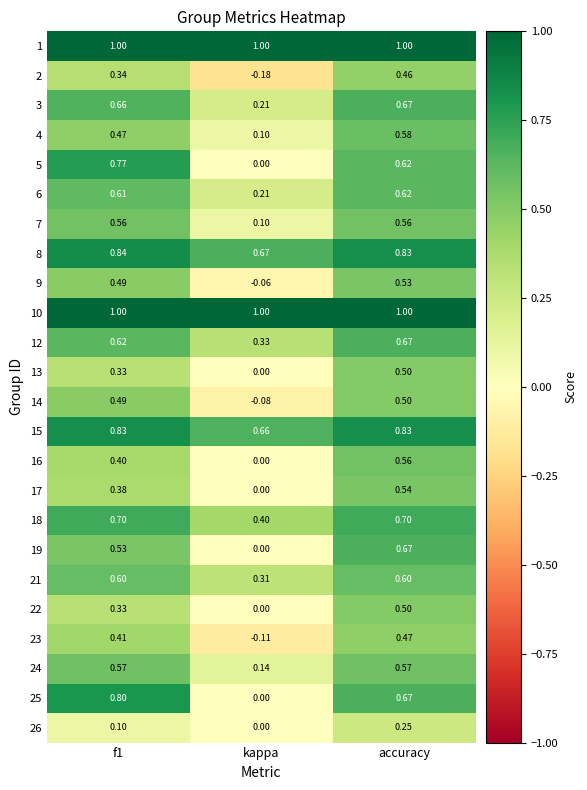

What is the total value across all series at kappa?

4.7